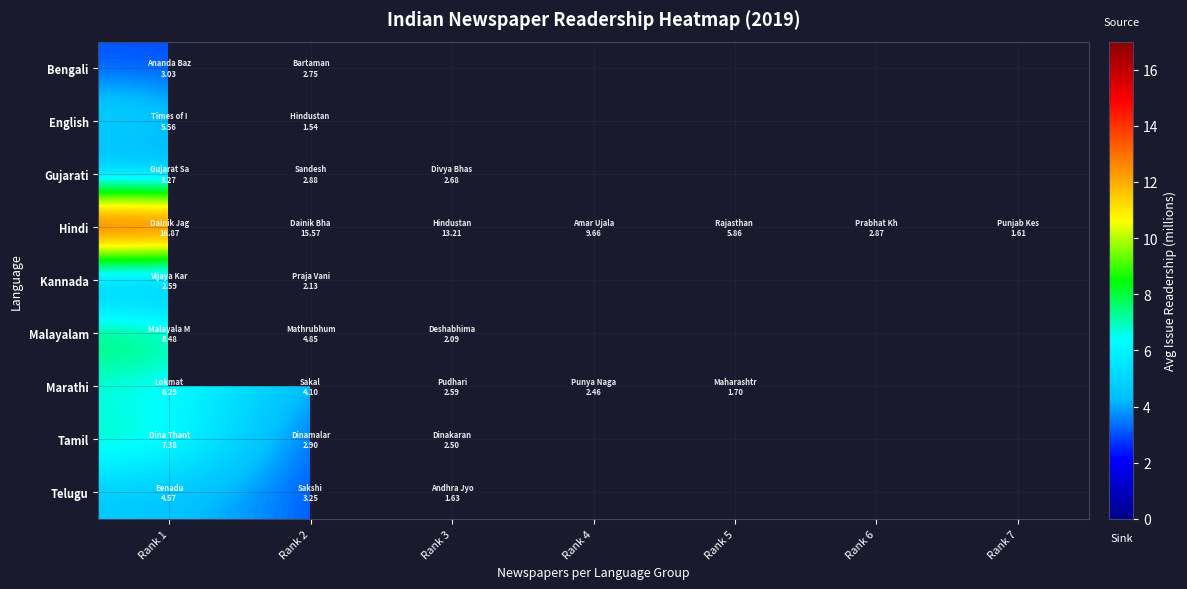

At which label does Malayalam reach its peak?

Rank 1